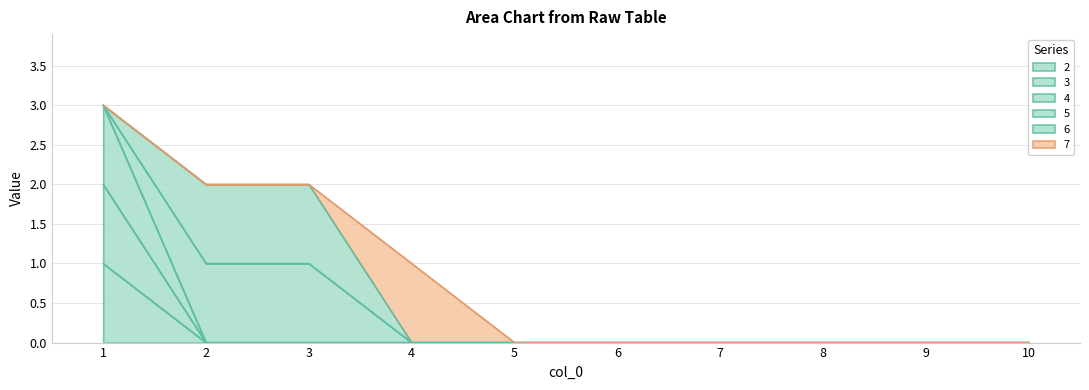

How many lines are shown in the chart?

6